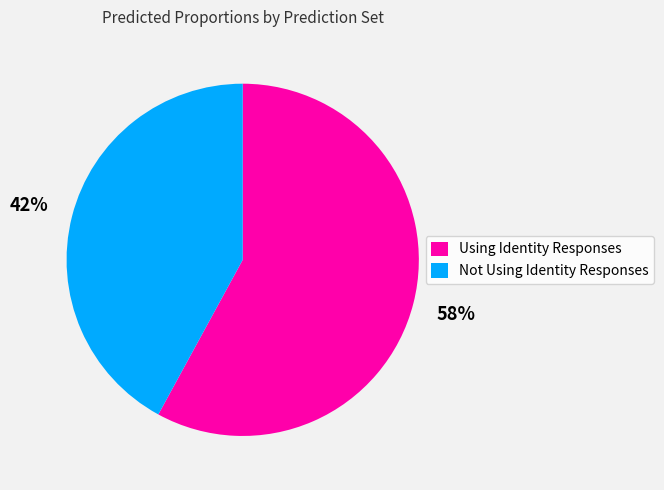

To the nearest percent, what is the average slice percentage?

50%